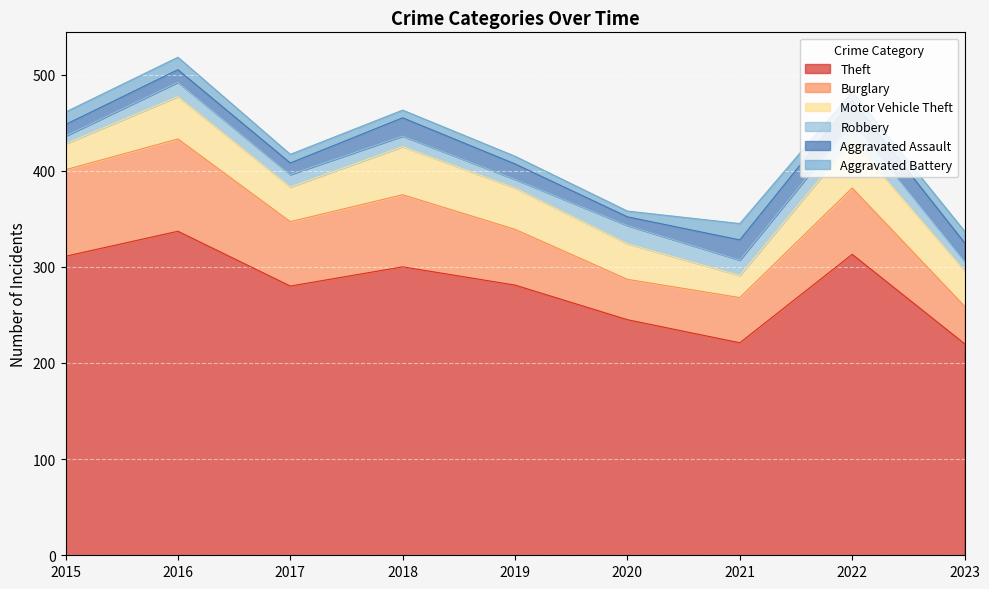

What is the greatest value displayed?

337